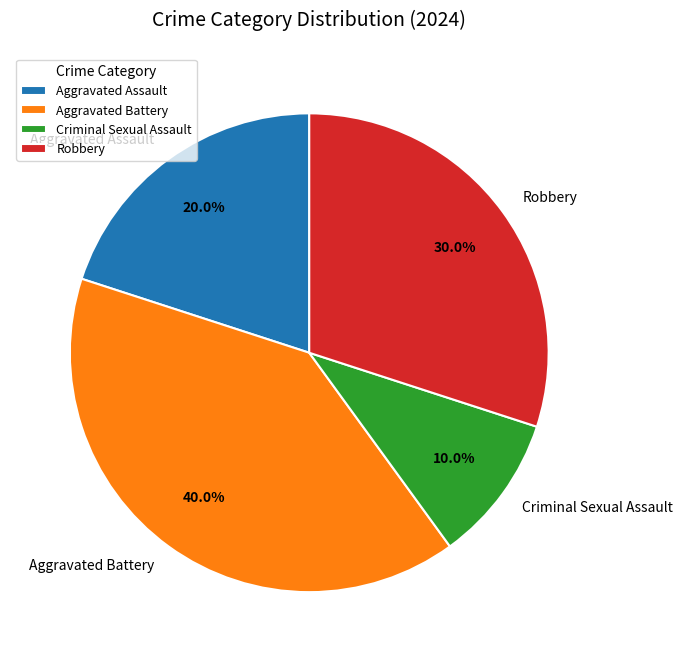

Does any single category account for the majority?

No